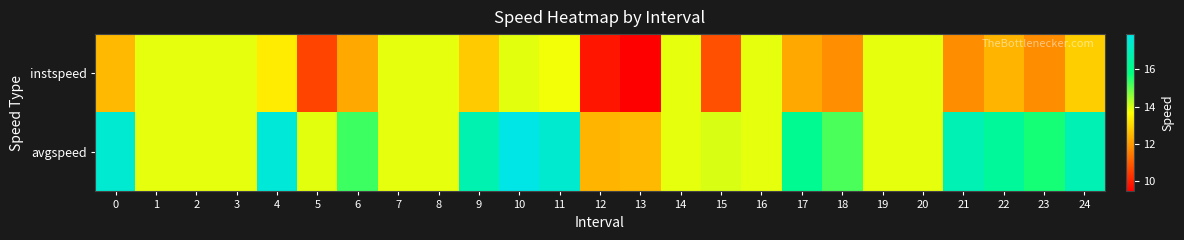

Which series has the largest total across all categories?

avgspeed